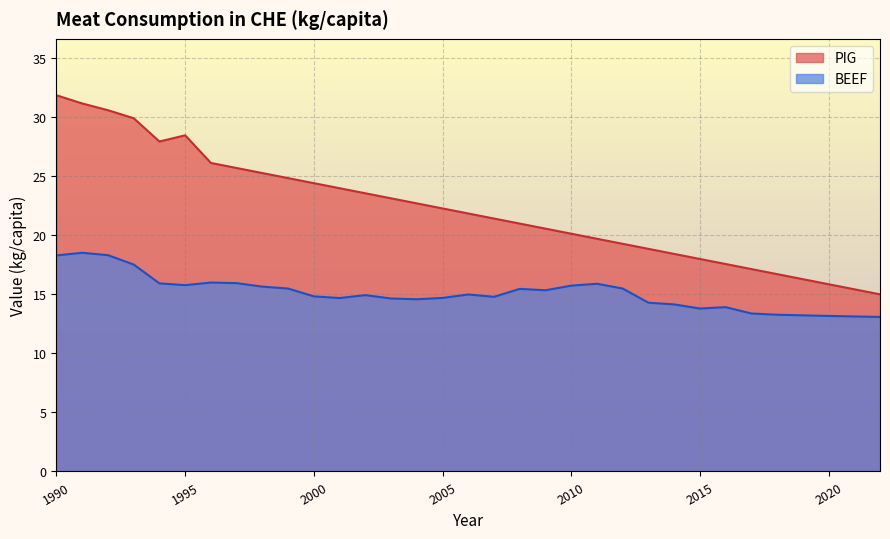

At 1990, list the series in order from smallest to largest.

BEEF, PIG